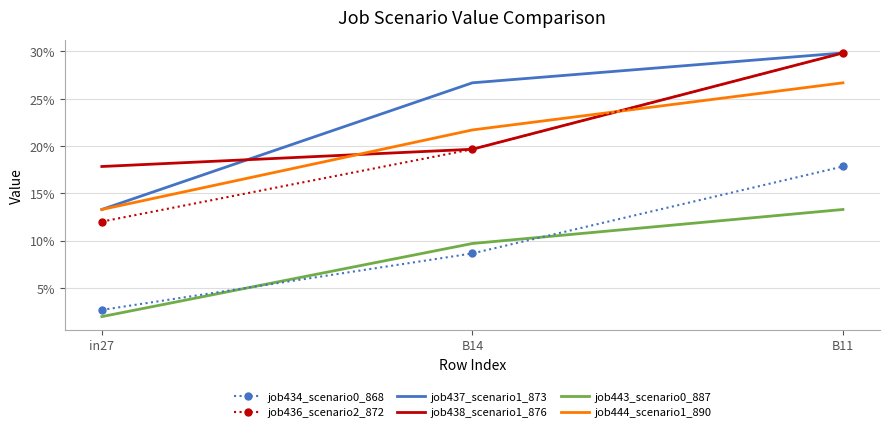

True or false: job436_scenario2_872 has a value of 0.1 at in27.

True